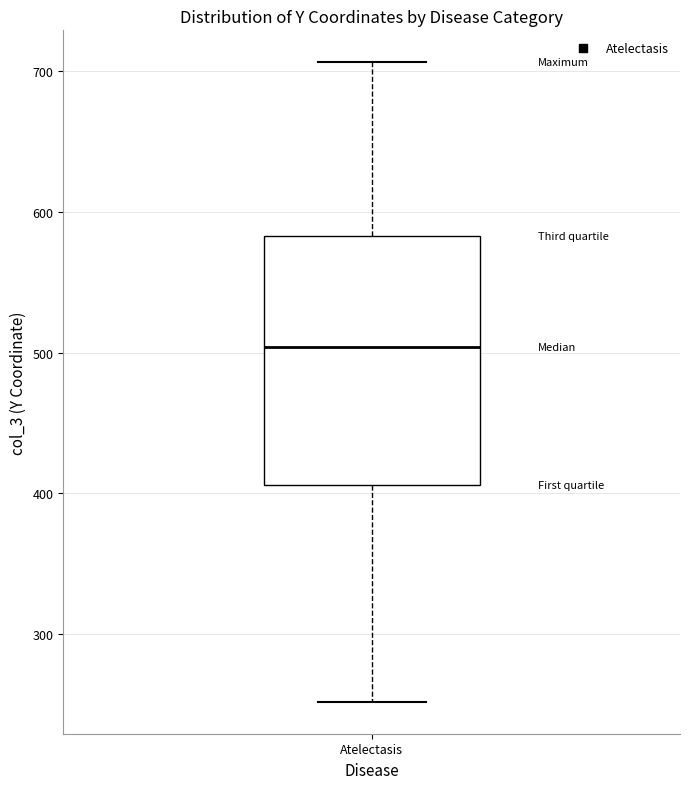

Transcribe this box plot: give where the median line is, the range the box spans, and where the two whiskers end, as read against the y-axis. The values are not printed on the chart, so give them approximately, as read against the axis.

median 500, box 410 to 580, whiskers 250 to 710